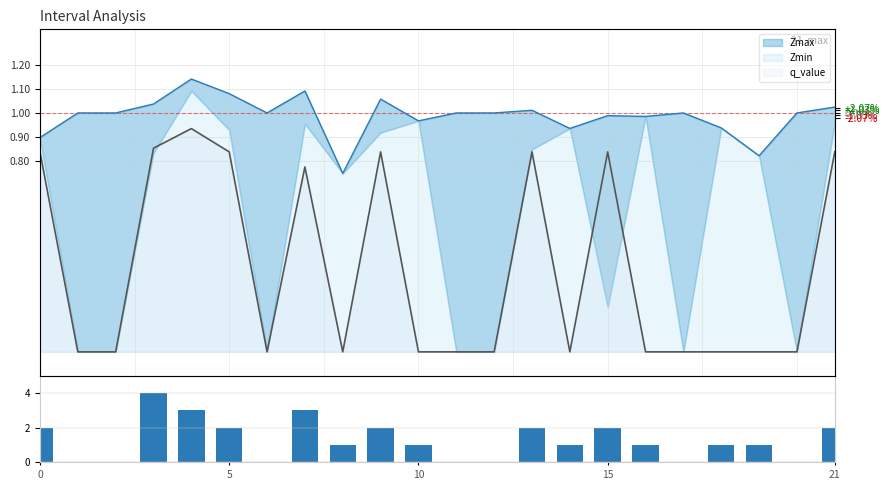

How many values are below 1?

7